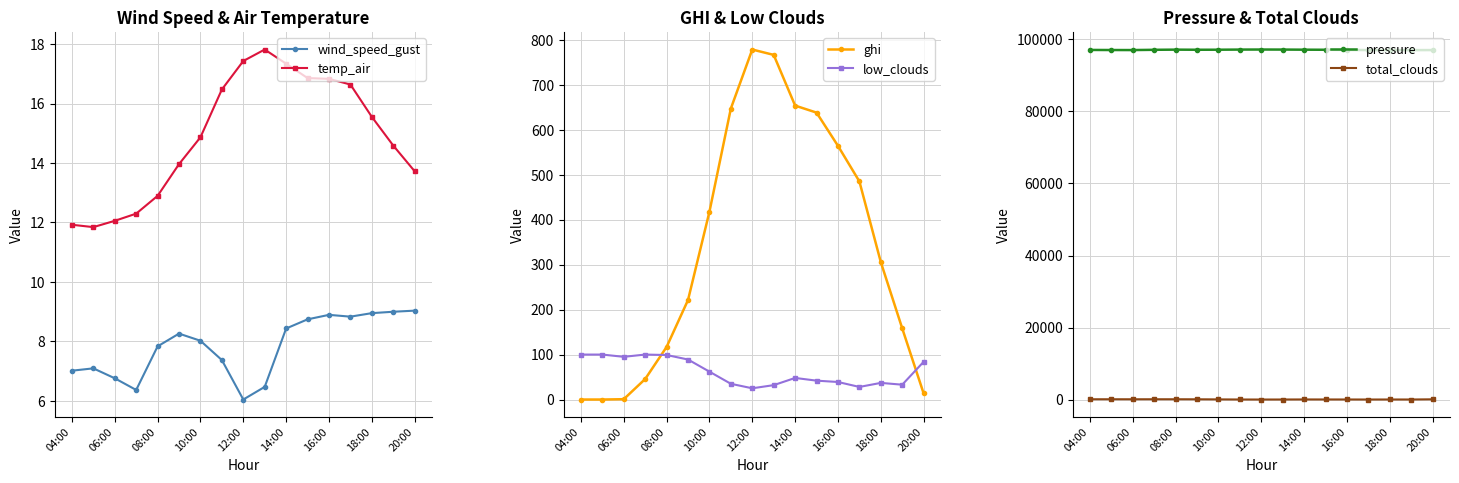

True or false: wind_speed_gust has a value of 3.0 at 20:00.

False